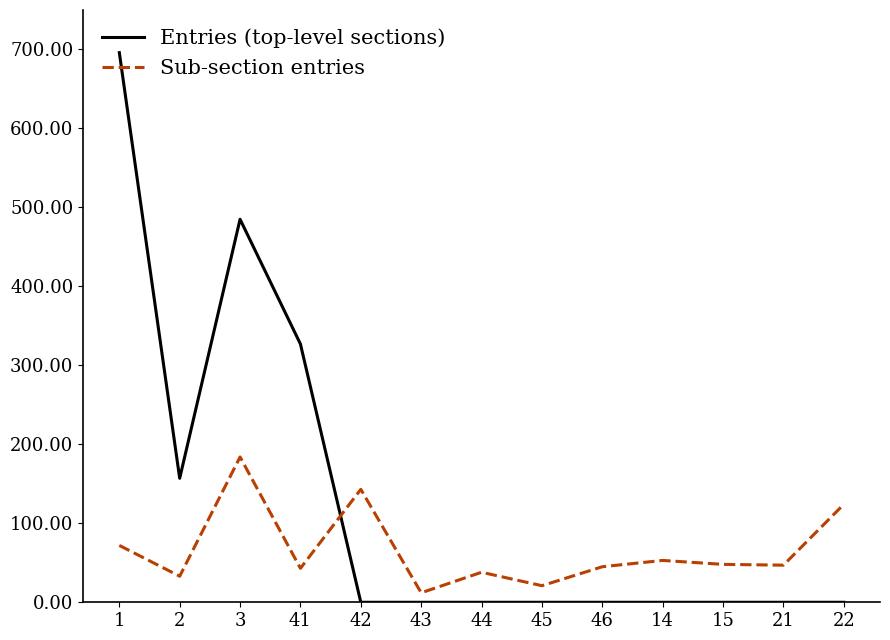

What position from the left is 46?

9